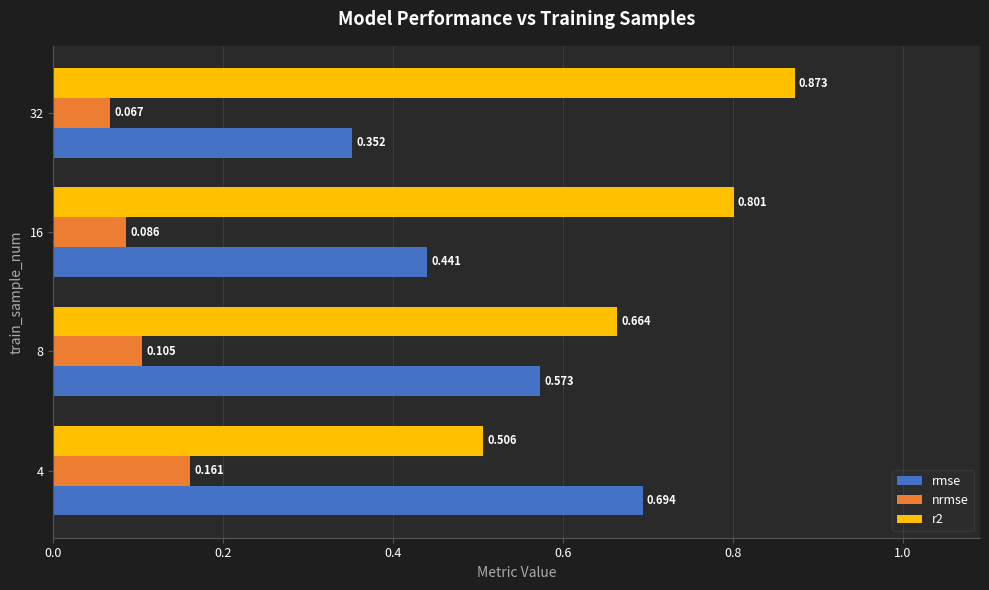

Is the value of rmse at 32 greater than the value of r2 at 8?

No